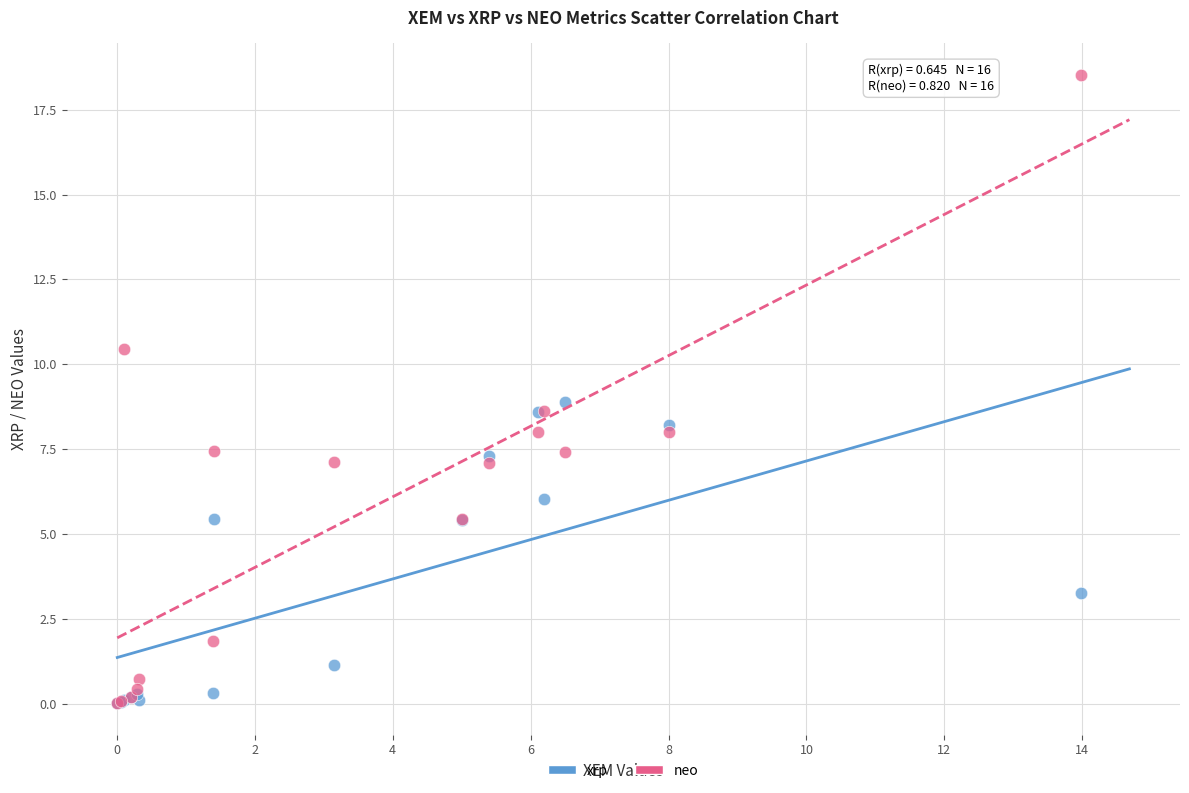

In the xrp series, what Y value is closest to 4?

3.2